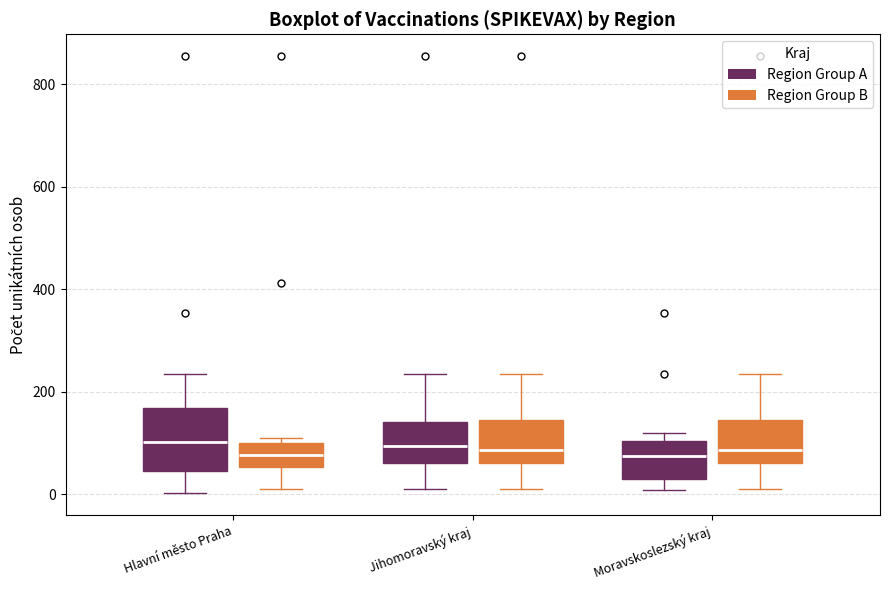

Comparing the boxes themselves (not the whiskers), which one is the tallest?

Hlavní město Praha (Region Group A)